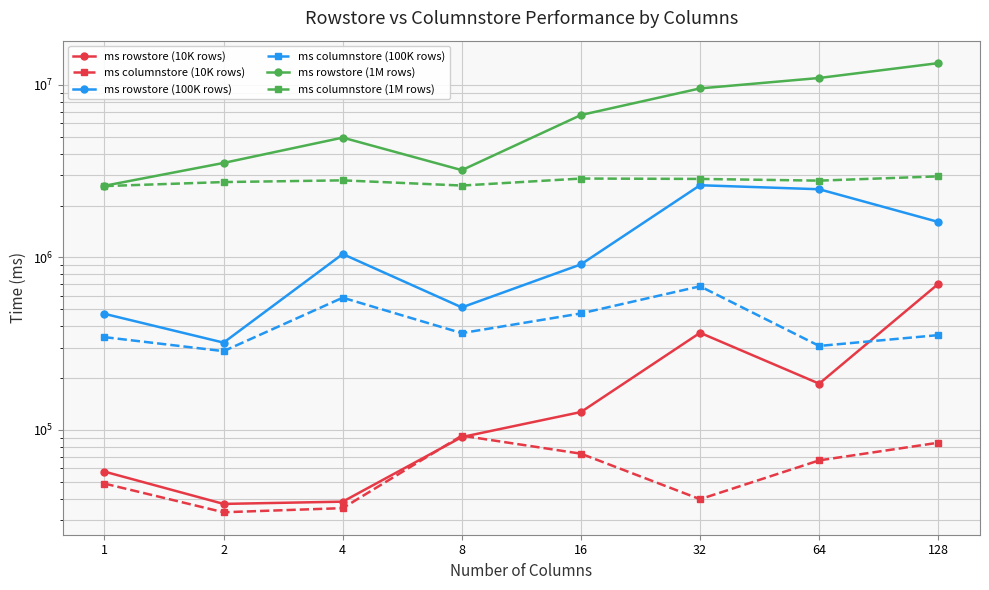

True or false: ms rowstore (100K rows) and ms columnstore (1M rows) cross at least once.

False